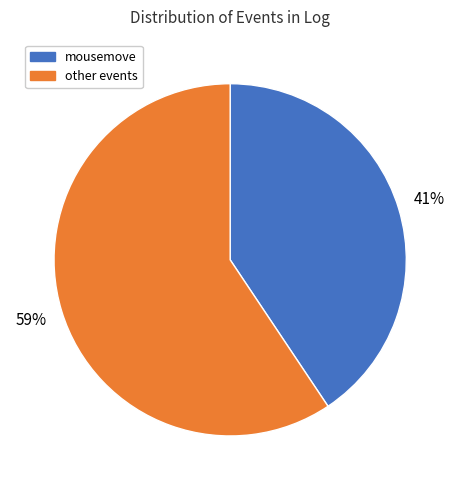

To the nearest percent, what is the average slice percentage?

50%